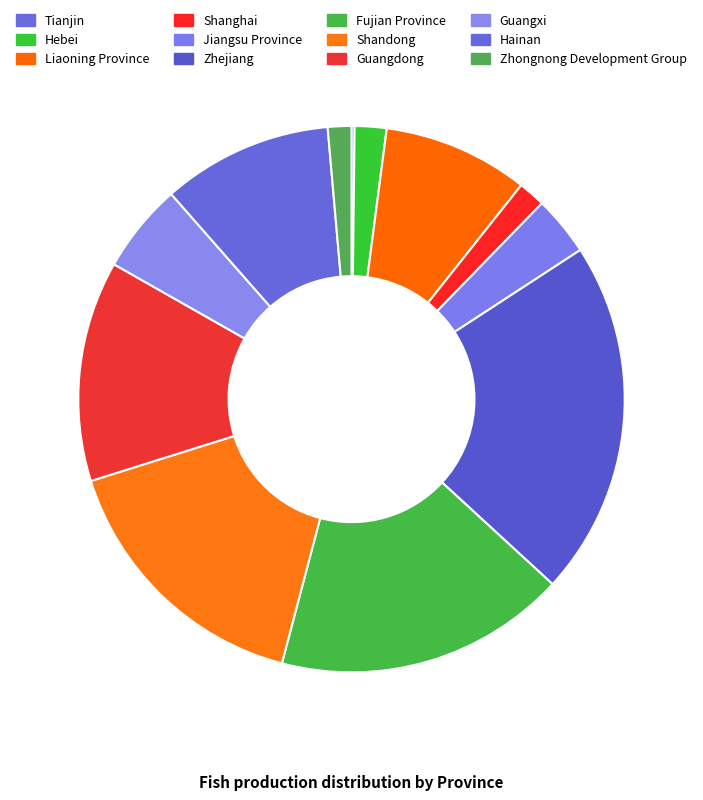

Which slice is the smallest?

Tianjin